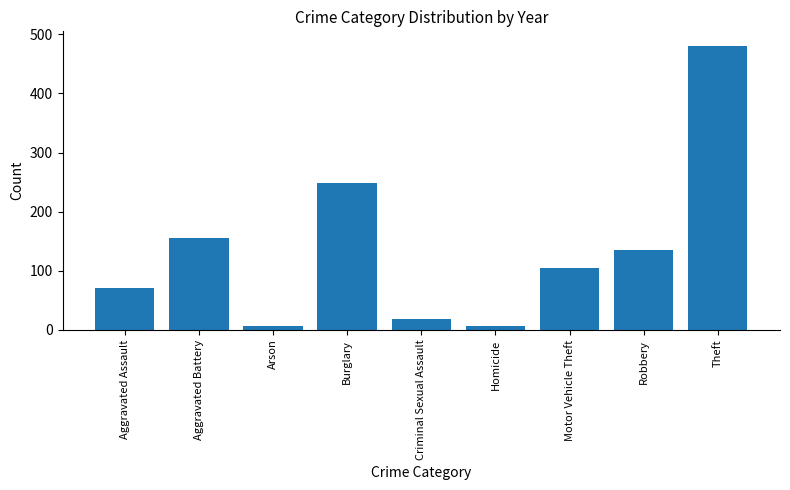

What position from the left is Burglary?

4